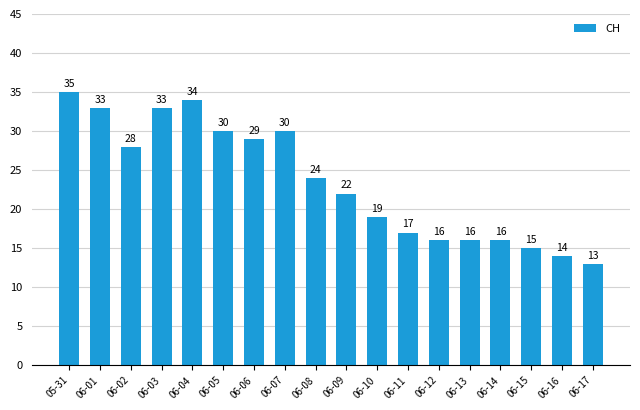

What is the average value?

24